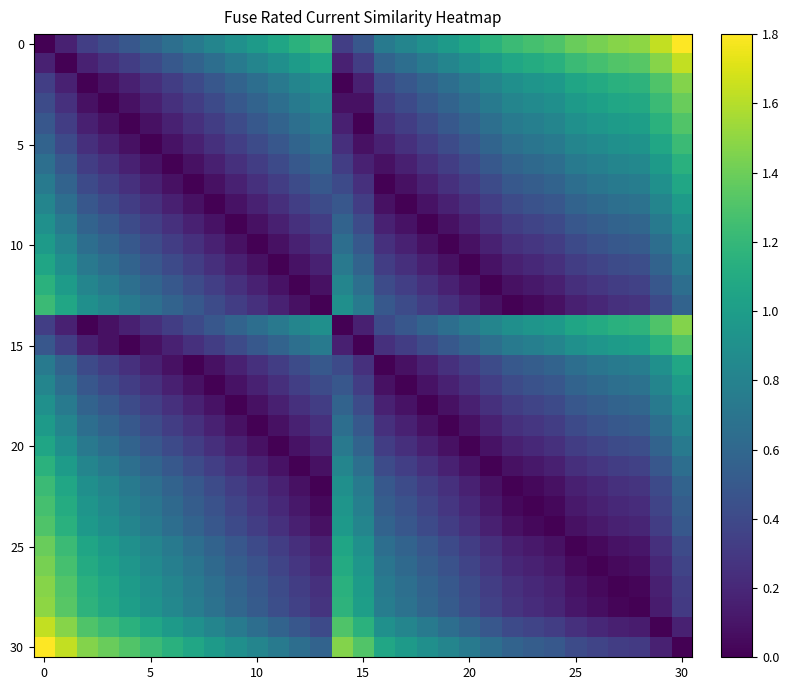

At how many categories does at least one series exceed 1?

25